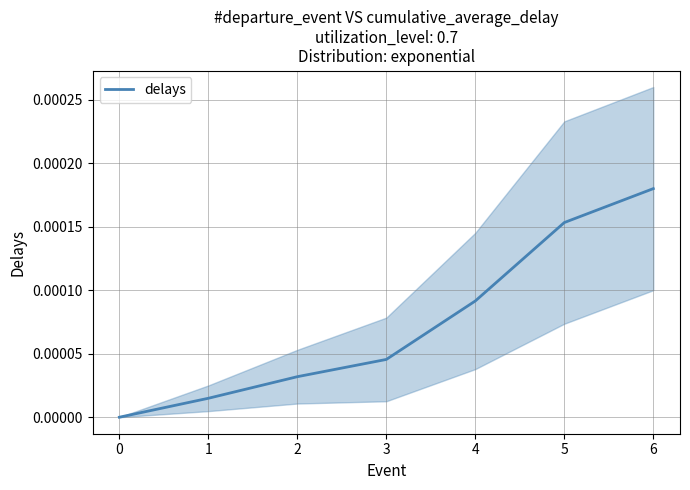

True or false: the data shows 0.0 at 1.

False